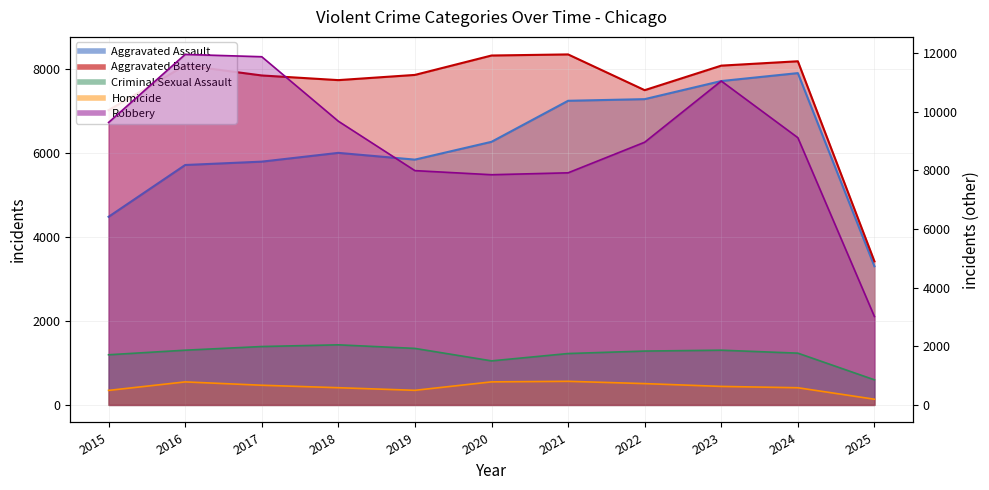

Reading right to left, what are all the values shown in this chart?

Aggravated Assault: 2025=3302	2024=7901	2023=7712	2022=7281	2021=7242	2020=6265	2019=5841	2018=6002	2017=5793	2016=5713	2015=4480
Aggravated Battery: 2025=3419	2024=8183	2023=8079	2022=7495	2021=8346	2020=8320	2019=7858	2018=7734	2017=7845	2016=8085	2015=7018
Criminal Sexual Assault: 2025=857	2024=1767	2023=1868	2022=1838	2021=1754	2020=1504	2019=1929	2018=2051	2017=1993	2016=1868	2015=1712
Homicide: 2025=195	2024=587	2023=632	2022=728	2021=806	2020=787	2019=499	2018=588	2017=672	2016=786	2015=496
Robbery: 2025=3017	2024=9119	2023=11052	2022=8964	2021=7920	2020=7855	2019=7995	2018=9681	2017=11881	2016=11960	2015=9638